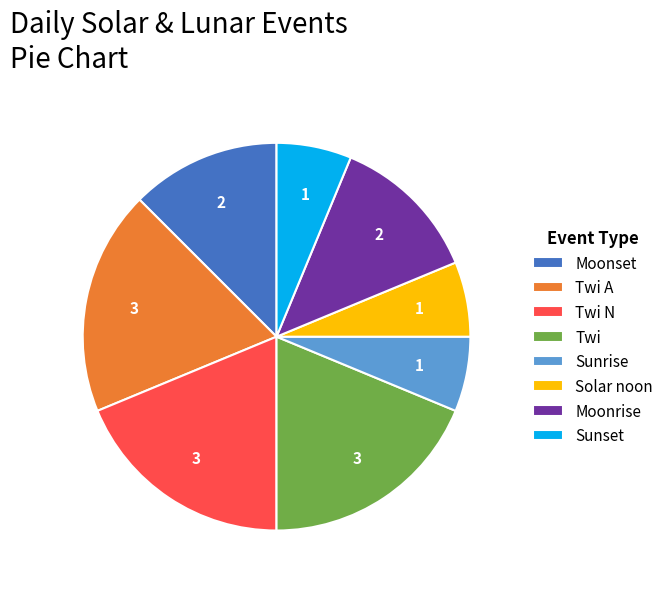

Combined, do Solar noon and Twi A account for over 50%?

No